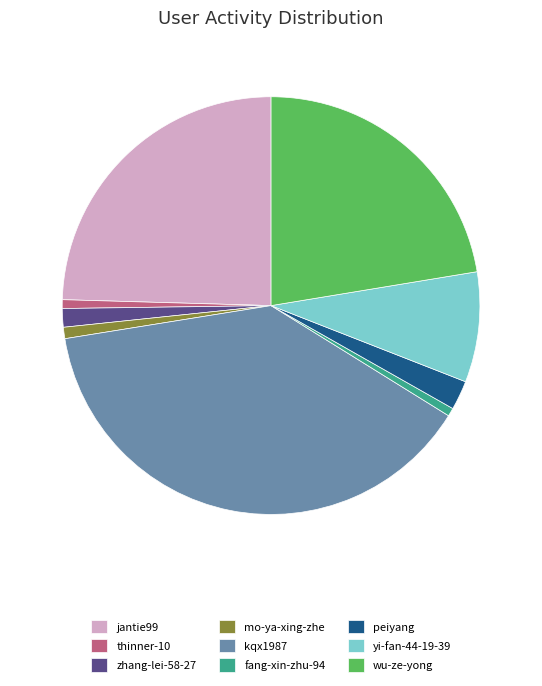

Is the sum of mo-ya-xing-zhe and peiyang greater than half?

No